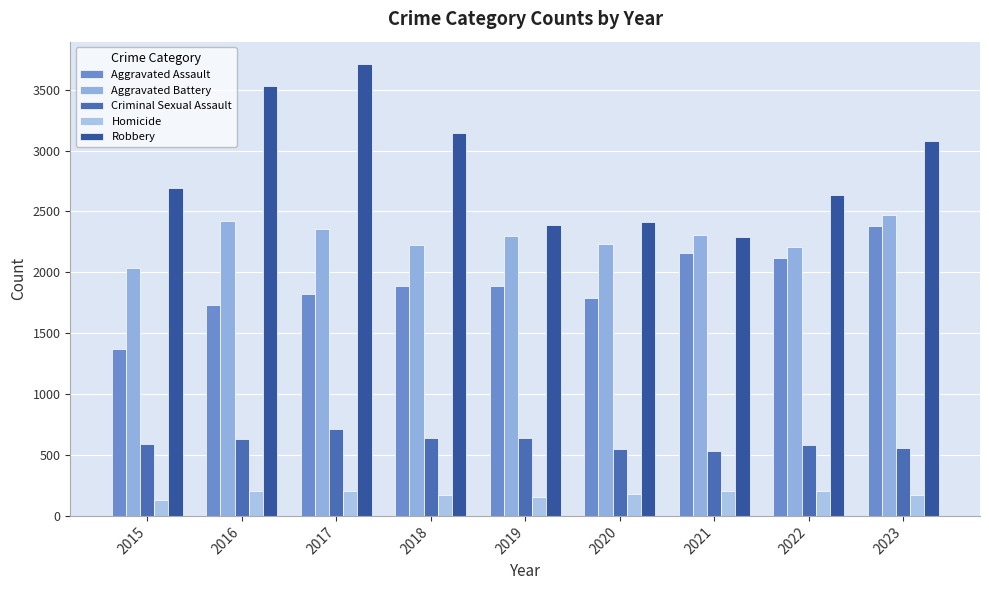

How many data points does each series have?

9